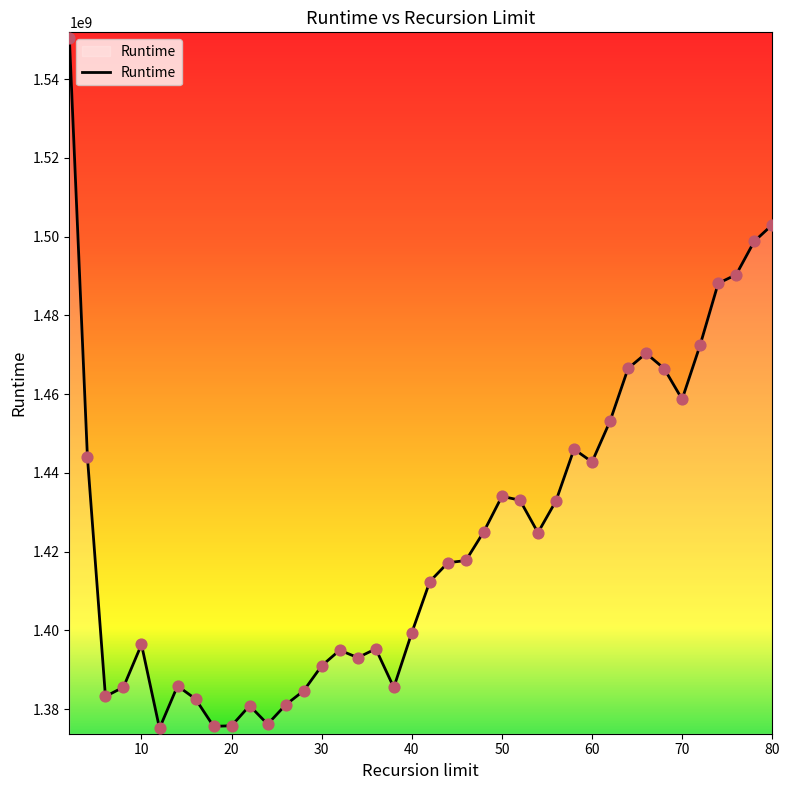

What is the difference between the maximum and minimum values?

175184731